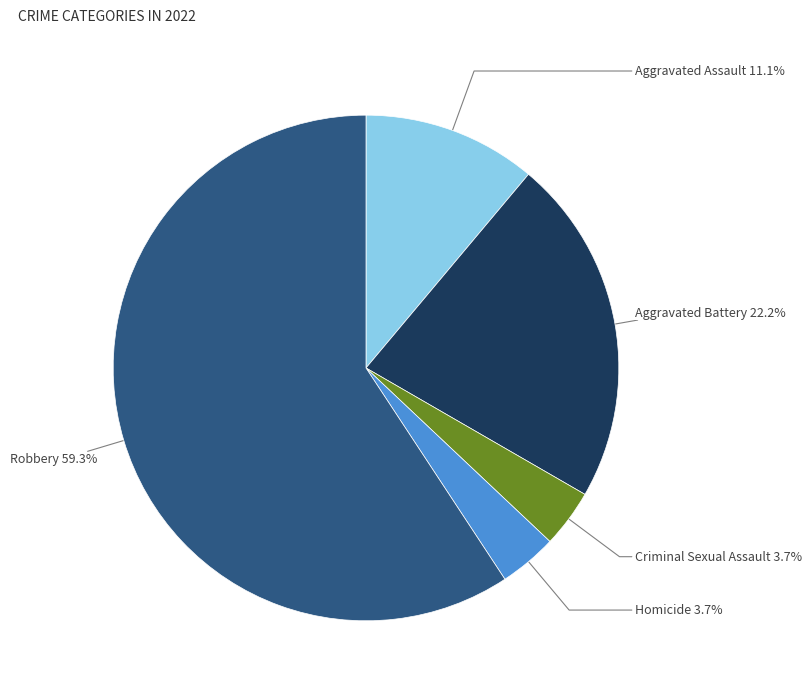

Is there a majority slice in this chart?

Yes